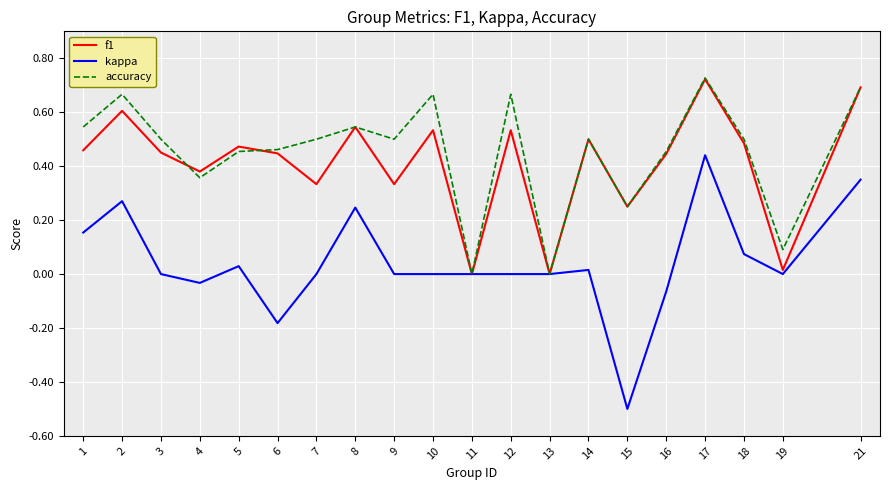

Is it true that kappa equals 0.0 at 11?

True